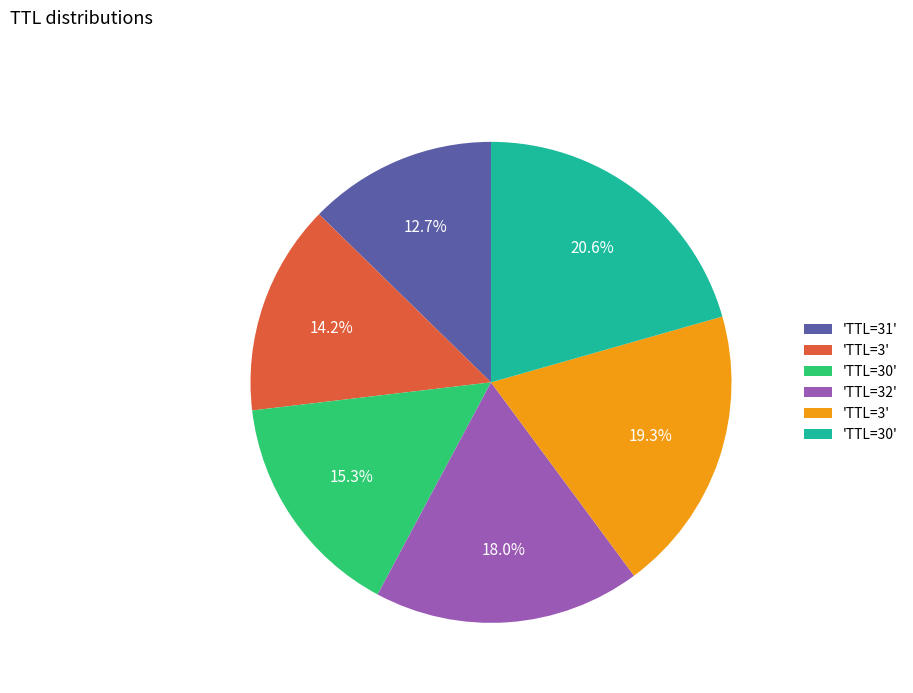

Does any single category account for the majority?

No